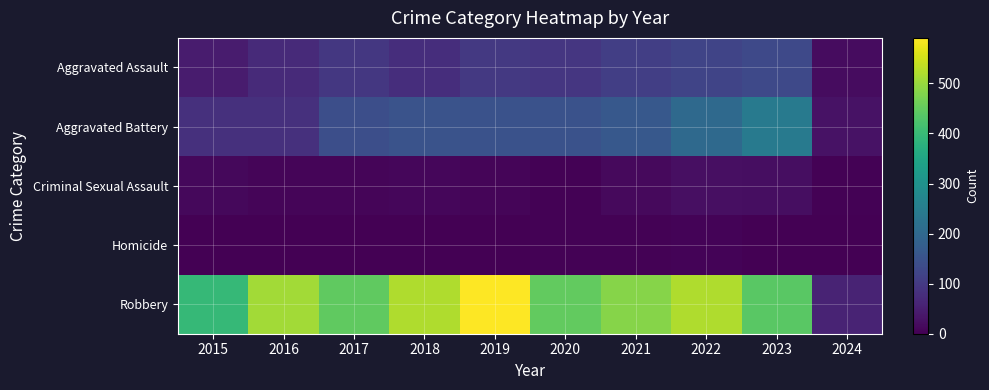

At which category is the sum across all series the highest?

2022